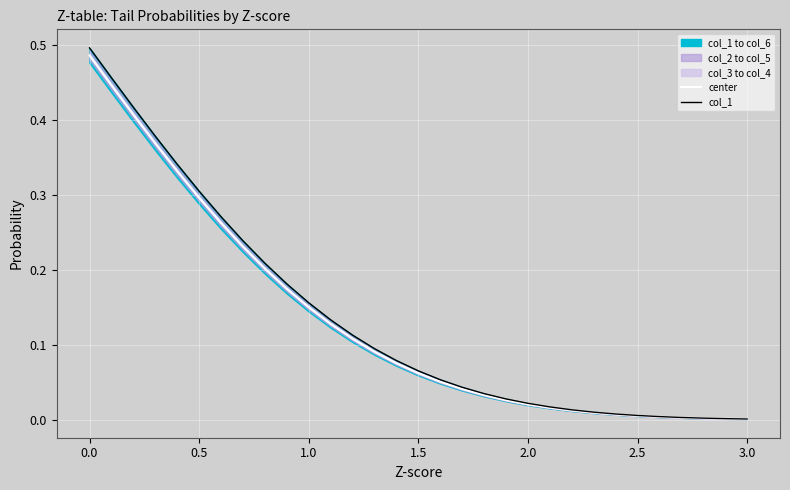

What is the maximum value for center?

0.5